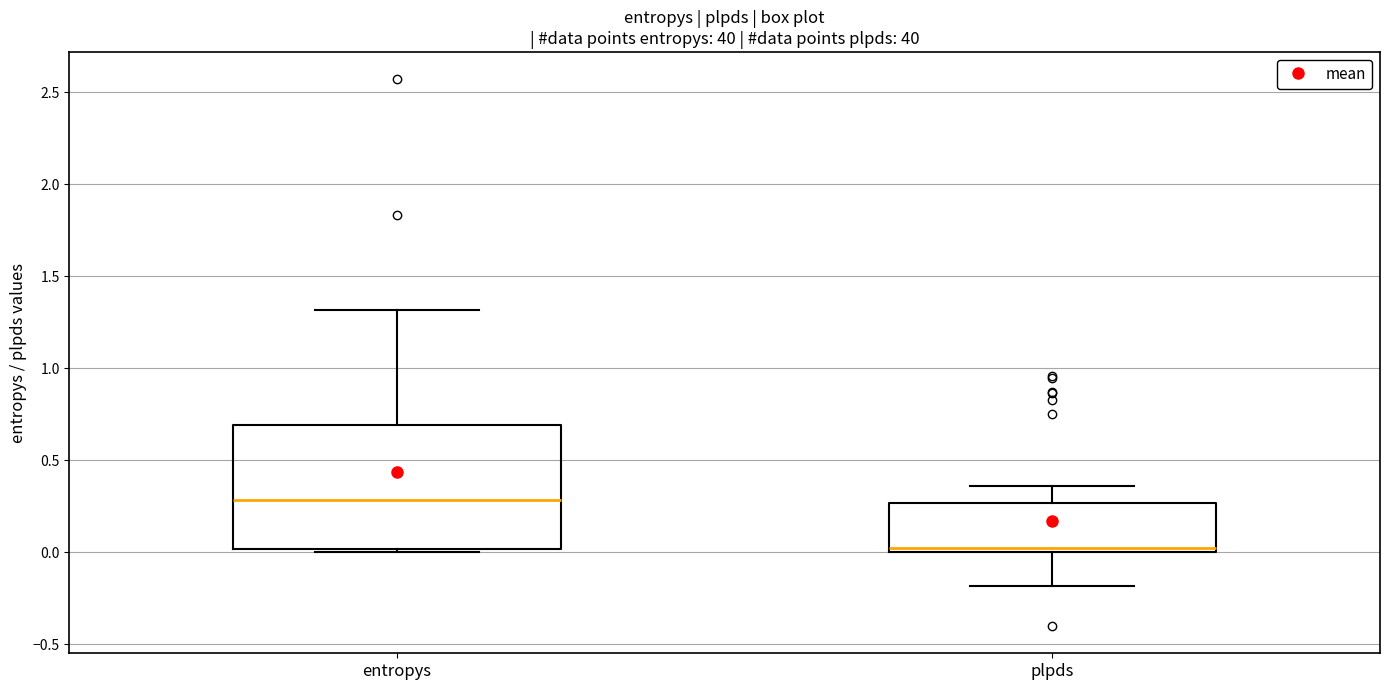

Reading left to right, read every box against the y-axis: the position of its median line, the range the box covers, and the ends of its whiskers. The values are not printed on the chart, so give them approximately, as read against the axis.

entropys: median 0.30, box 0.00 to 0.70, whiskers 0.00 (just below the box's lower edge) to 1.30
plpds: median 0.00 (just above the box's lower edge), box 0.00 to 0.25, whiskers -0.20 to 0.35